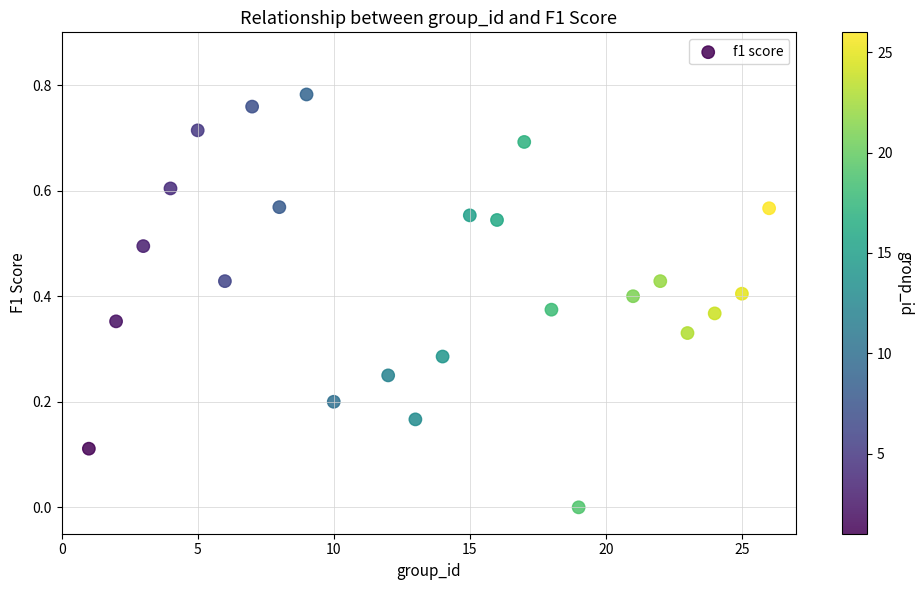

What is the range of X values (max minus min)?

25.0